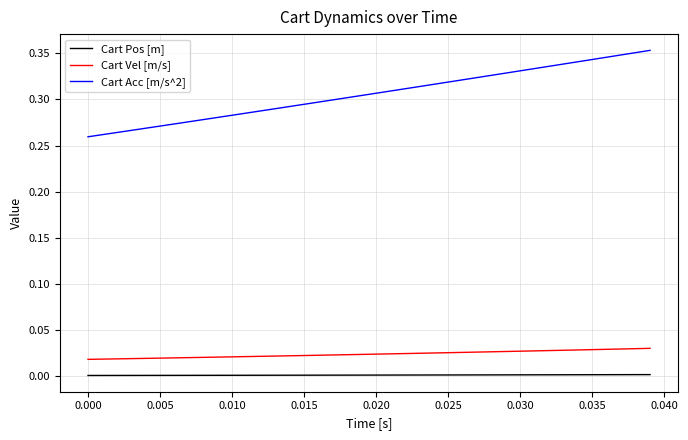

What are all the series names shown in the legend?

Cart Pos [m], Cart Vel [m/s], Cart Acc [m/s^2]